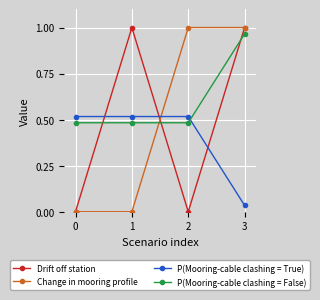

Between 0 and 2, which series saw the biggest shift?

Change in mooring profile